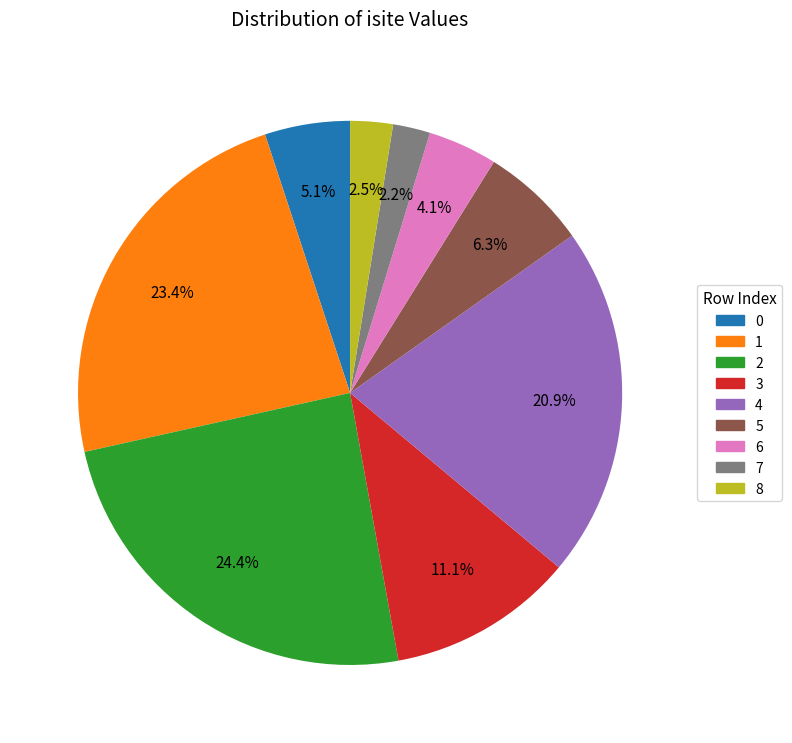

Combined, do 3 and 4 account for over 50%?

No